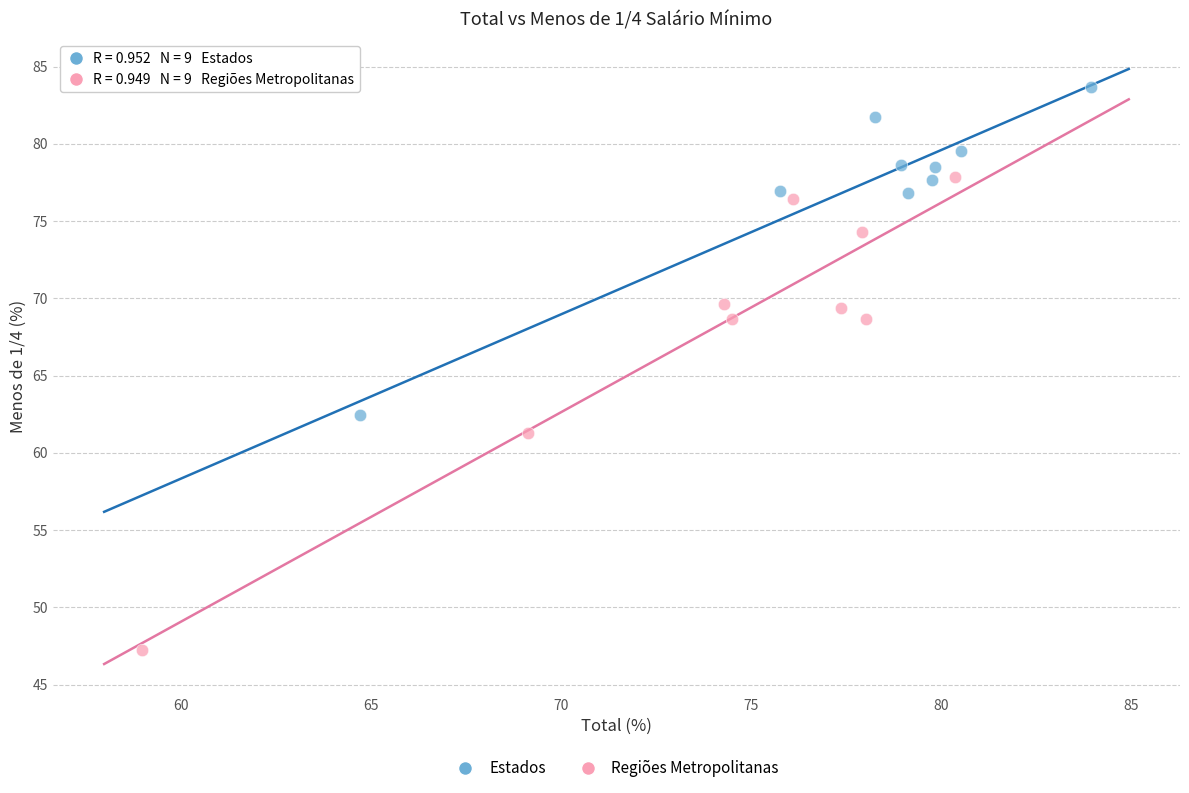

Which series reaches the minimum Y coordinate?

Regiões Metropolitanas